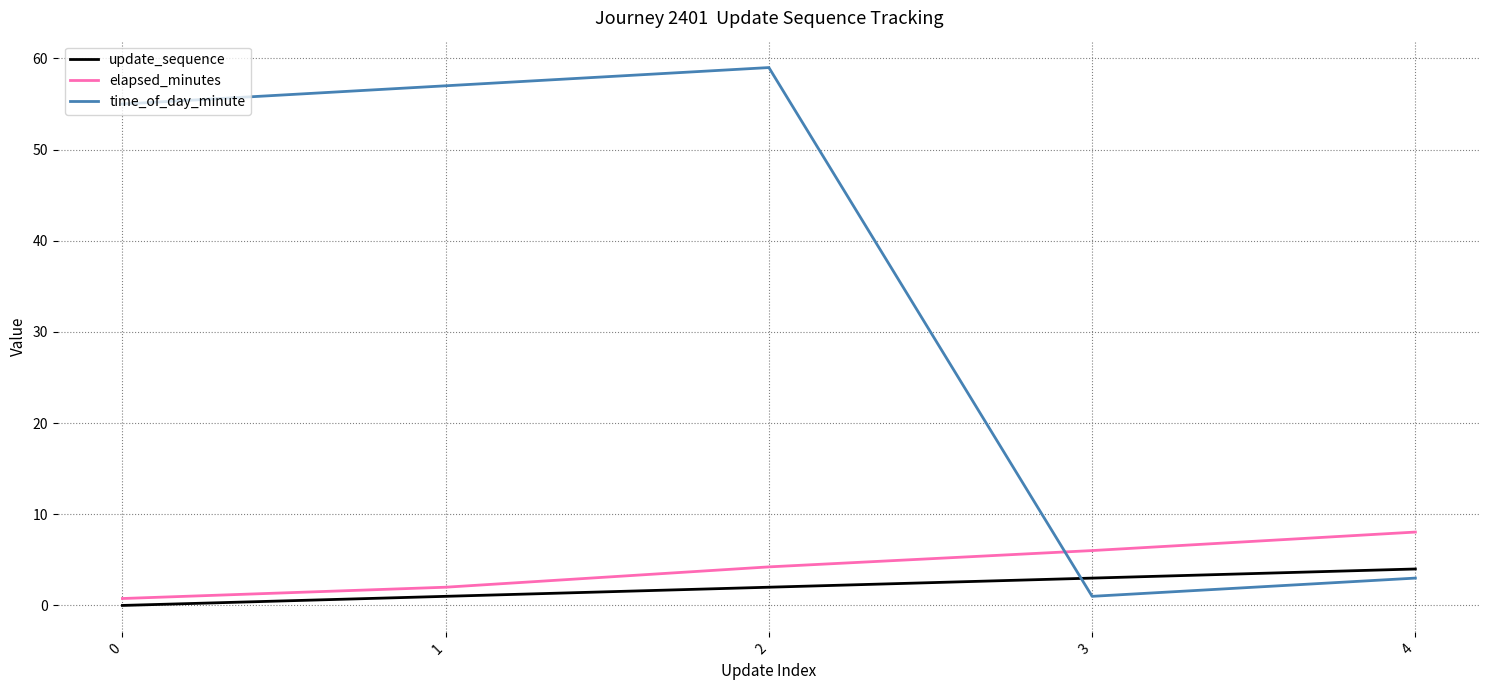

Which category has the highest value in the elapsed_minutes series?

4